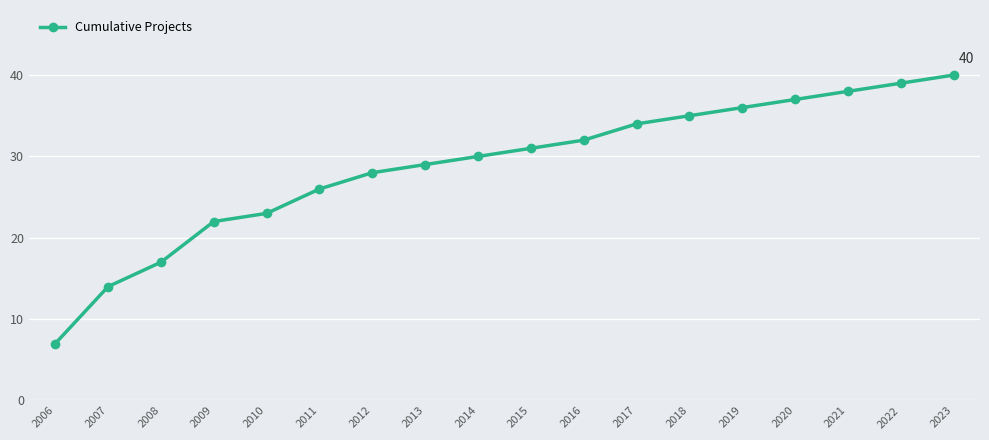

What is the difference between the values at 2014 and 2006?

23